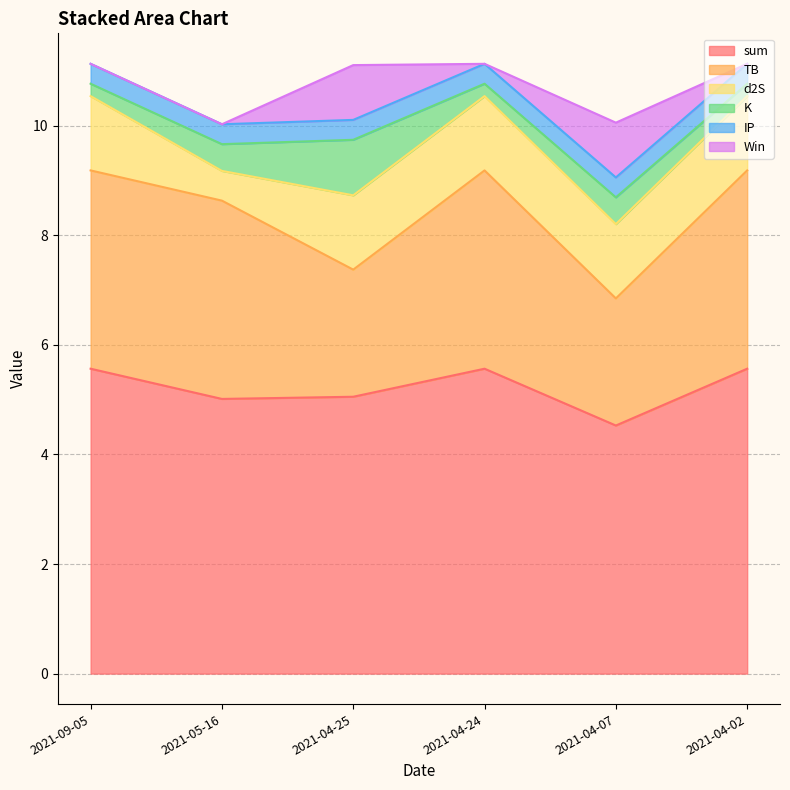

Count the number of data series in this chart.

6